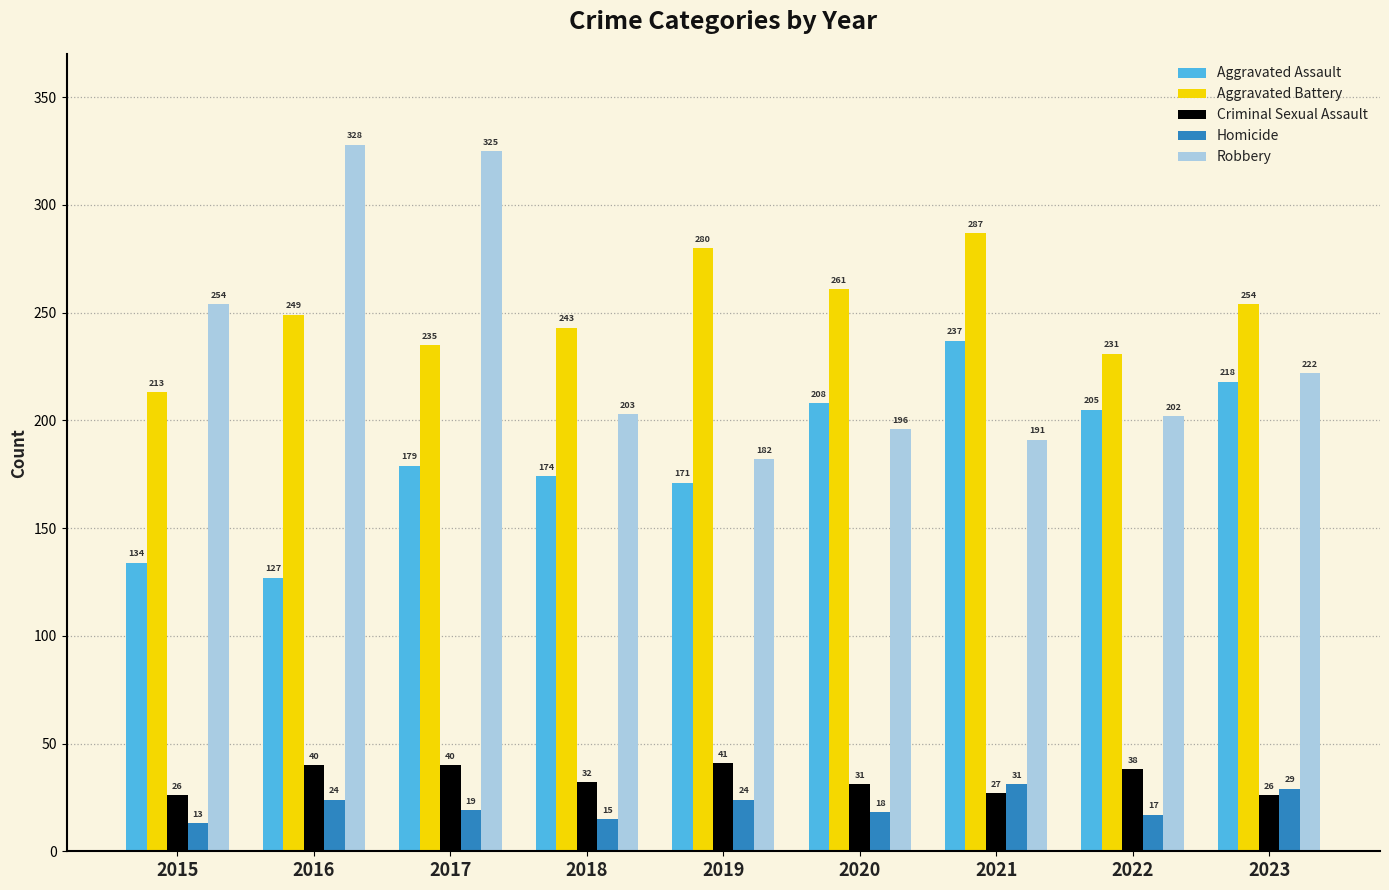

Reading right to left, what are all the values shown in this chart?

Aggravated Assault: 2023=218	2022=205	2021=237	2020=208	2019=171	2018=174	2017=179	2016=127	2015=134
Aggravated Battery: 2023=254	2022=231	2021=287	2020=261	2019=280	2018=243	2017=235	2016=249	2015=213
Criminal Sexual Assault: 2023=26	2022=38	2021=27	2020=31	2019=41	2018=32	2017=40	2016=40	2015=26
Homicide: 2023=29	2022=17	2021=31	2020=18	2019=24	2018=15	2017=19	2016=24	2015=13
Robbery: 2023=222	2022=202	2021=191	2020=196	2019=182	2018=203	2017=325	2016=328	2015=254